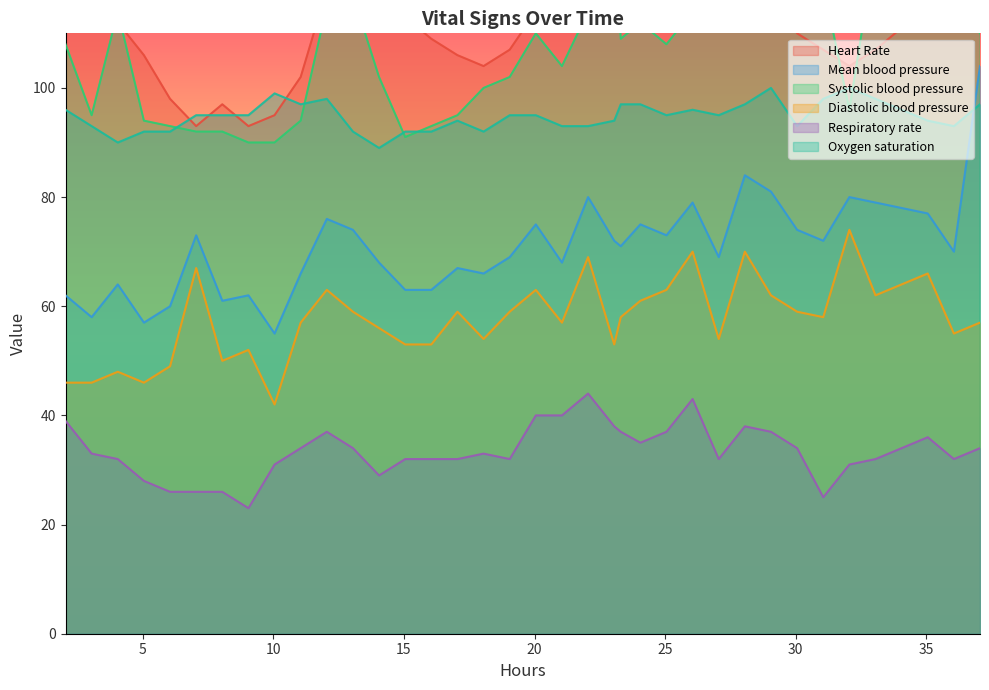

What is the maximum value for Oxygen saturation?

100